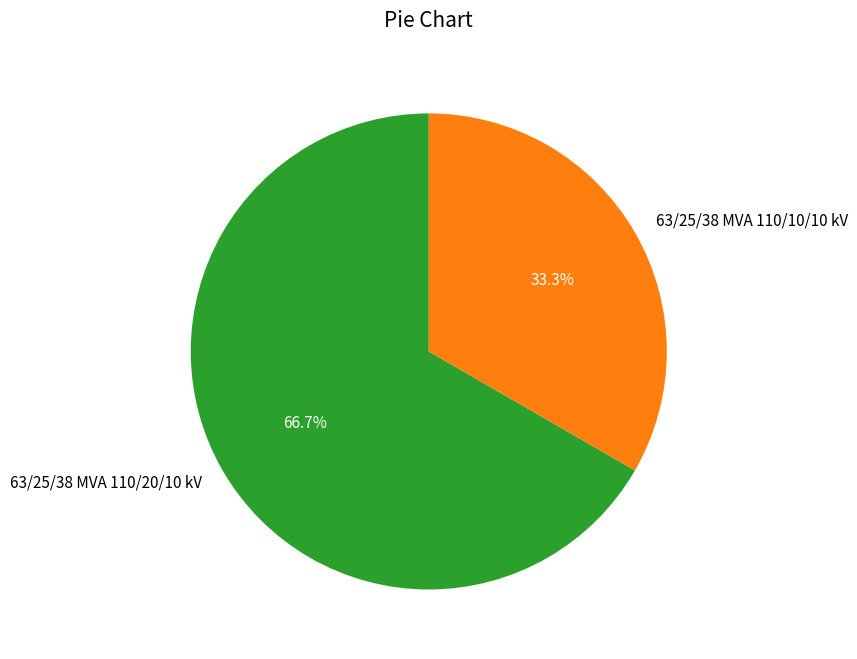

Is it true that 63/25/38 MVA 110/10/10 kV is 33% of the pie?

True